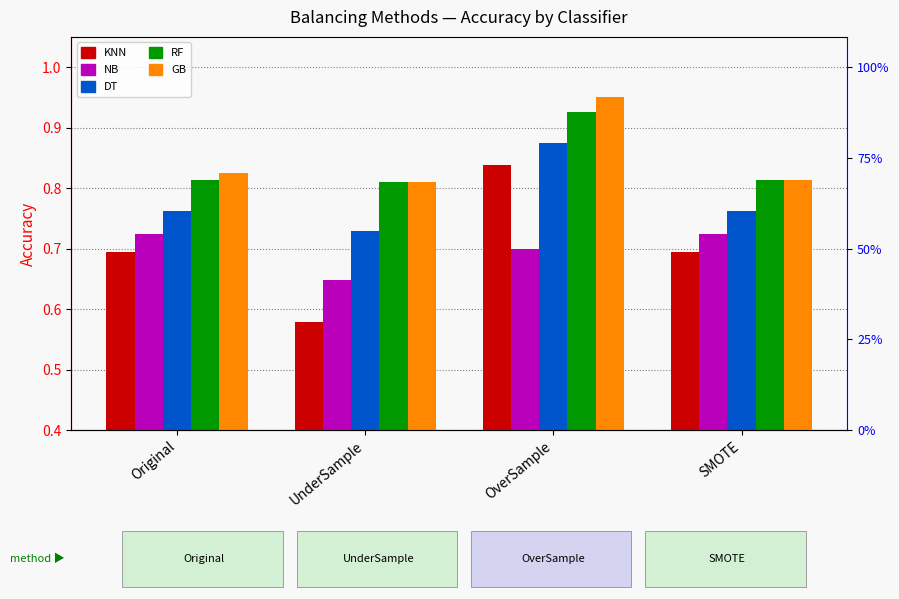

What is the difference between the KNN values at SMOTE and UnderSample?

0.1